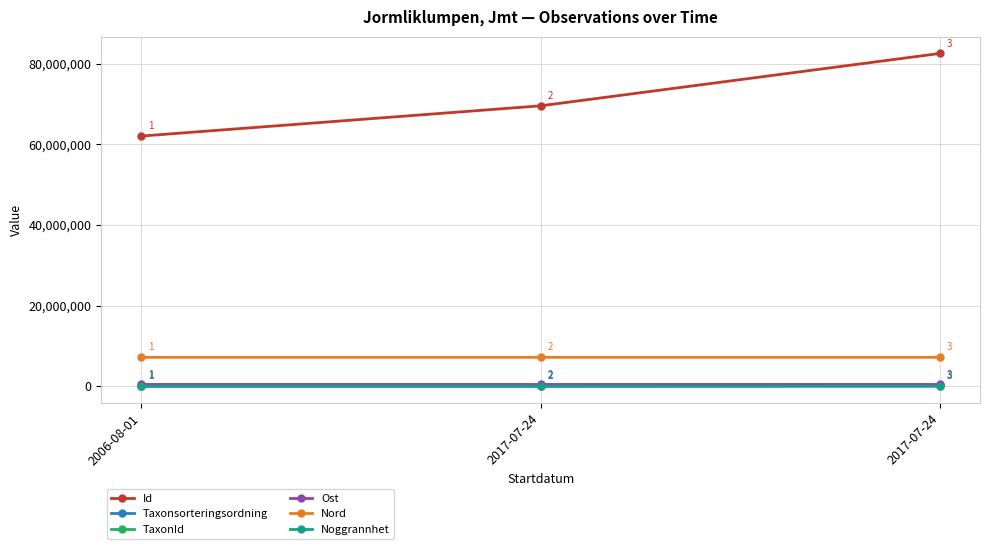

Which series has the largest total across all categories?

Id